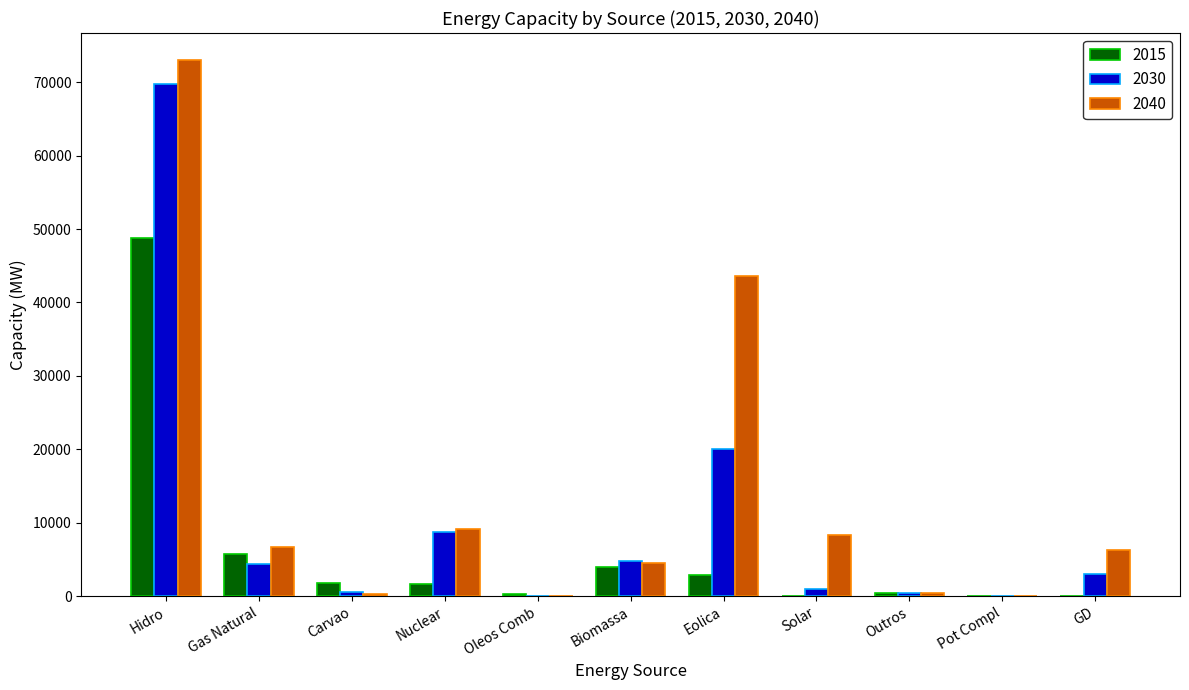

What is the maximum value for 2040?

73044